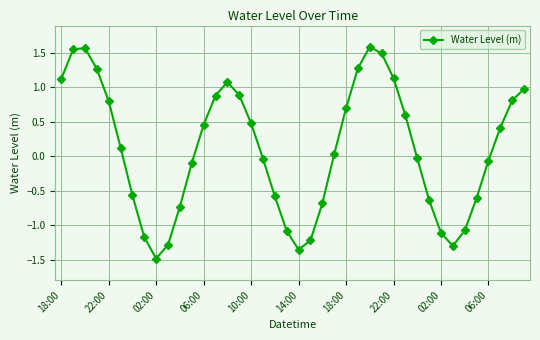

What is the difference between the second highest and minimum values?

3.1